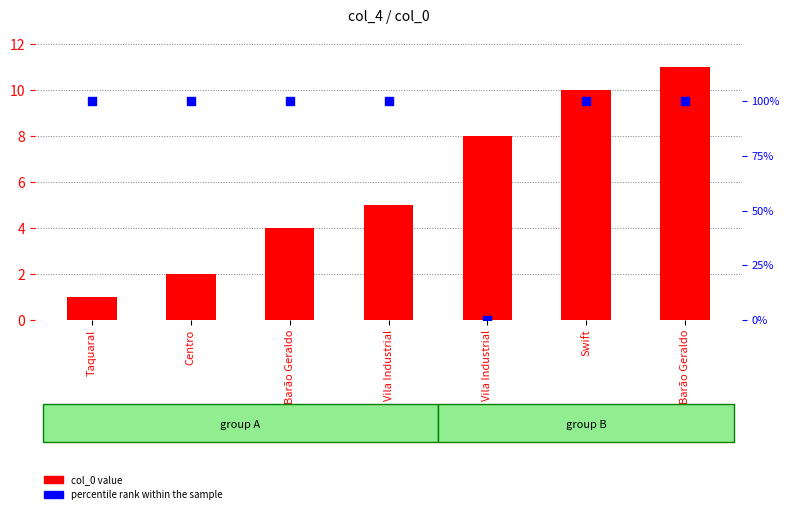

Which series contains the lowest Y value?

percentile rank within the sample